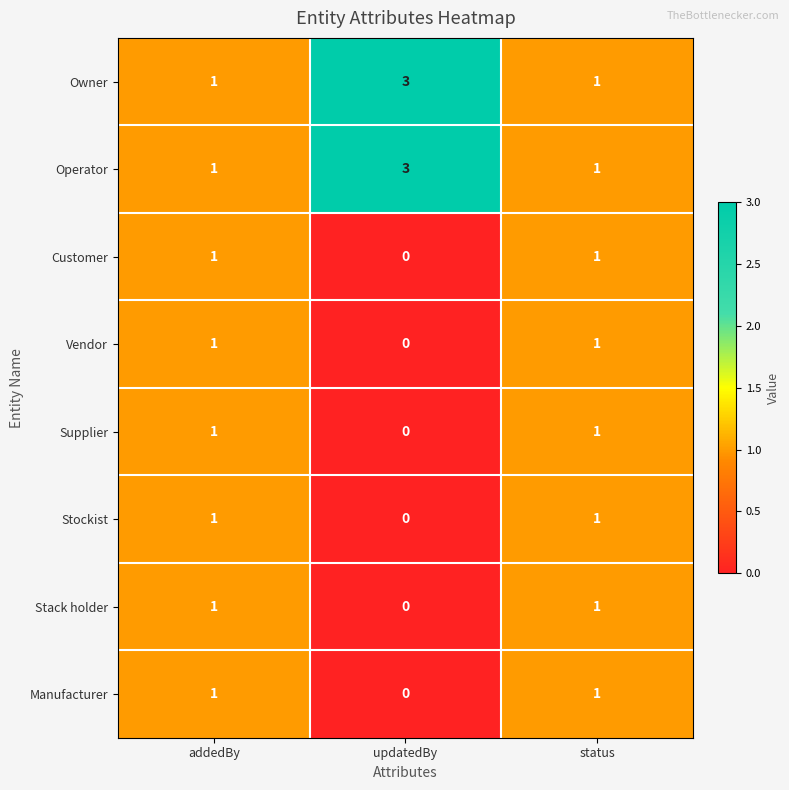

Reading left to right, what are all the values shown in this chart?

Owner: addedBy=1	updatedBy=3	status=1
Operator: addedBy=1	updatedBy=3	status=1
Customer: addedBy=1	updatedBy=0	status=1
Vendor: addedBy=1	updatedBy=0	status=1
Supplier: addedBy=1	updatedBy=0	status=1
Stockist: addedBy=1	updatedBy=0	status=1
Stack holder: addedBy=1	updatedBy=0	status=1
Manufacturer: addedBy=1	updatedBy=0	status=1